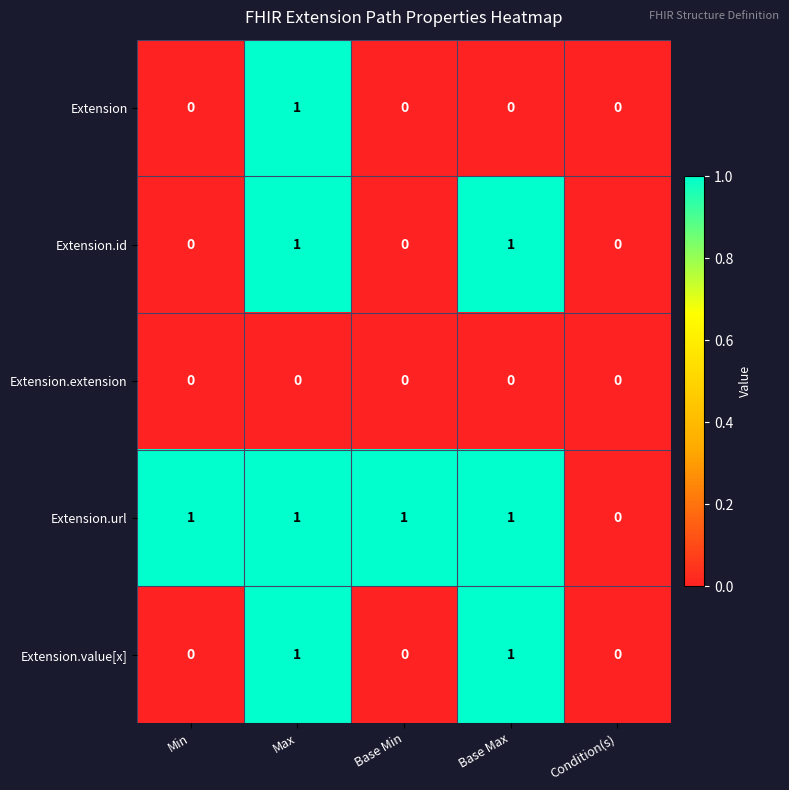

At which category is the sum across all series the highest?

Max